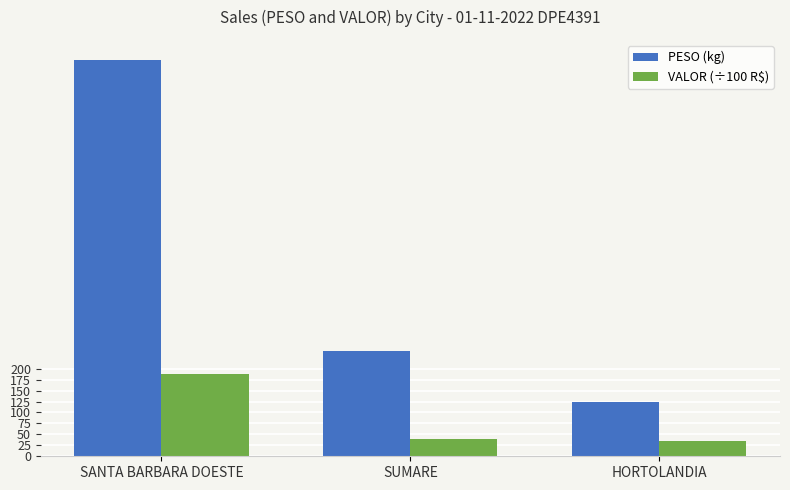

Rank the series by their maximum value, from highest to lowest.

PESO (kg), VALOR (÷100 R$)